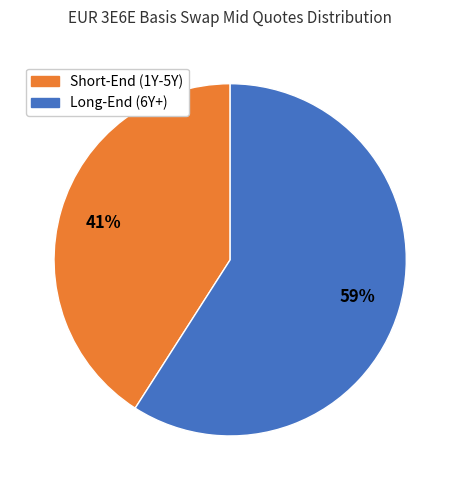

Count the number of slices in the pie.

2